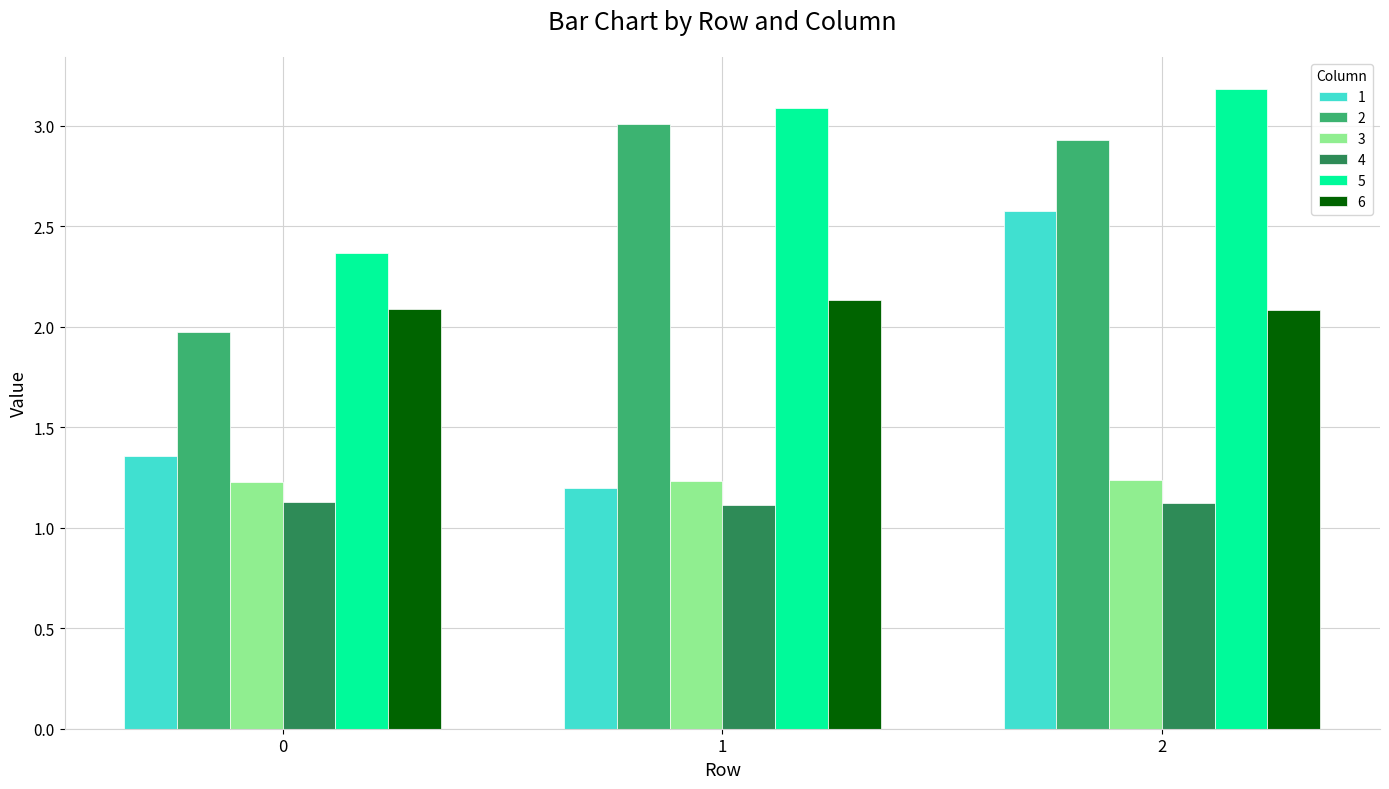

Rank the categories by 1 value from lowest to highest.

1, 0, 2